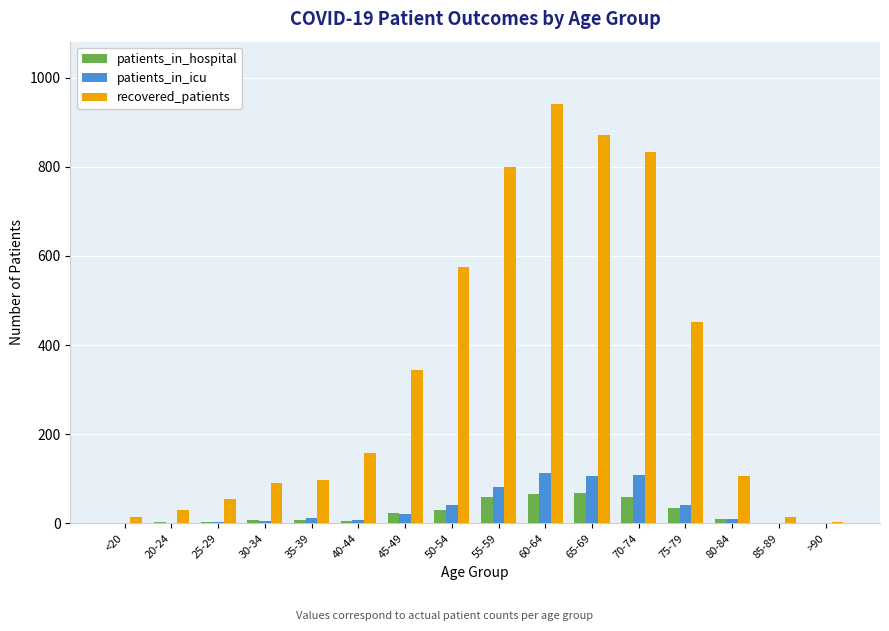

Is it true that patients_in_icu equals 11 at 35-39?

True